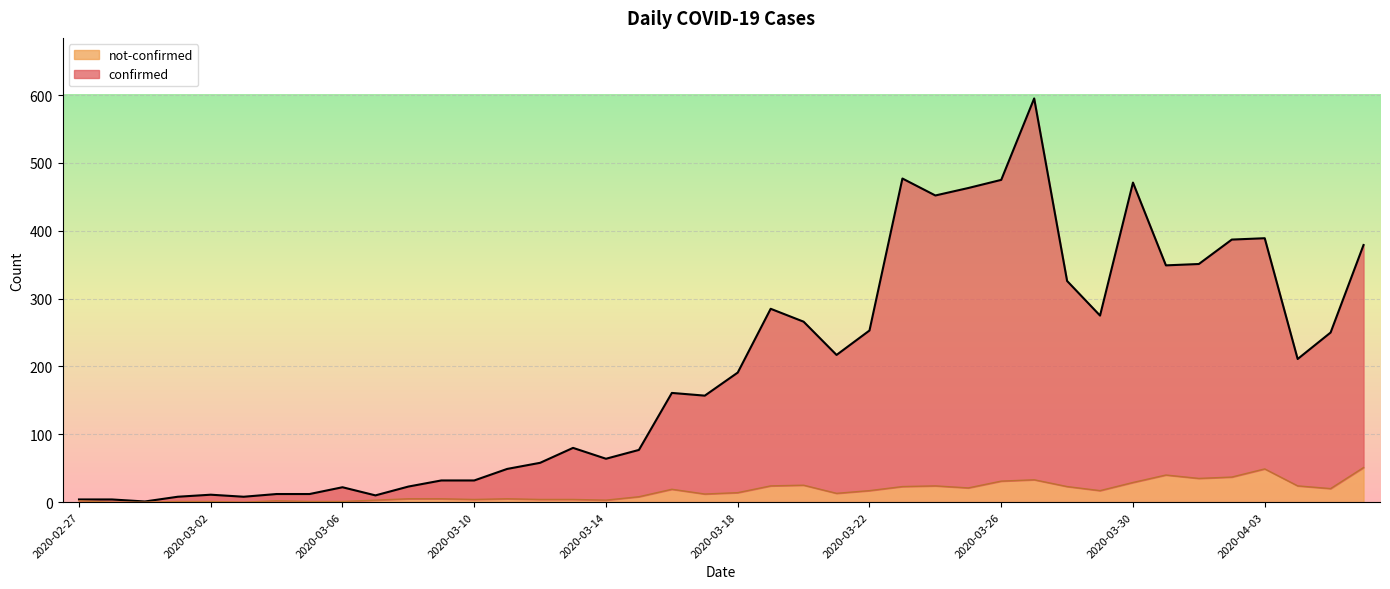

Which label corresponds to the smallest value in the chart?

2020-02-28